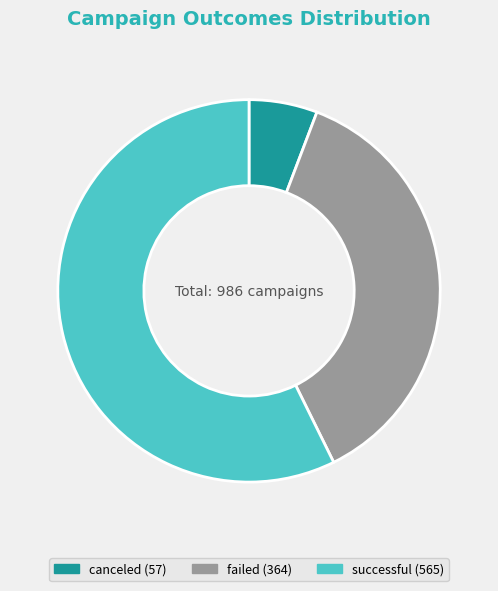

Is there a majority slice in this chart?

Yes